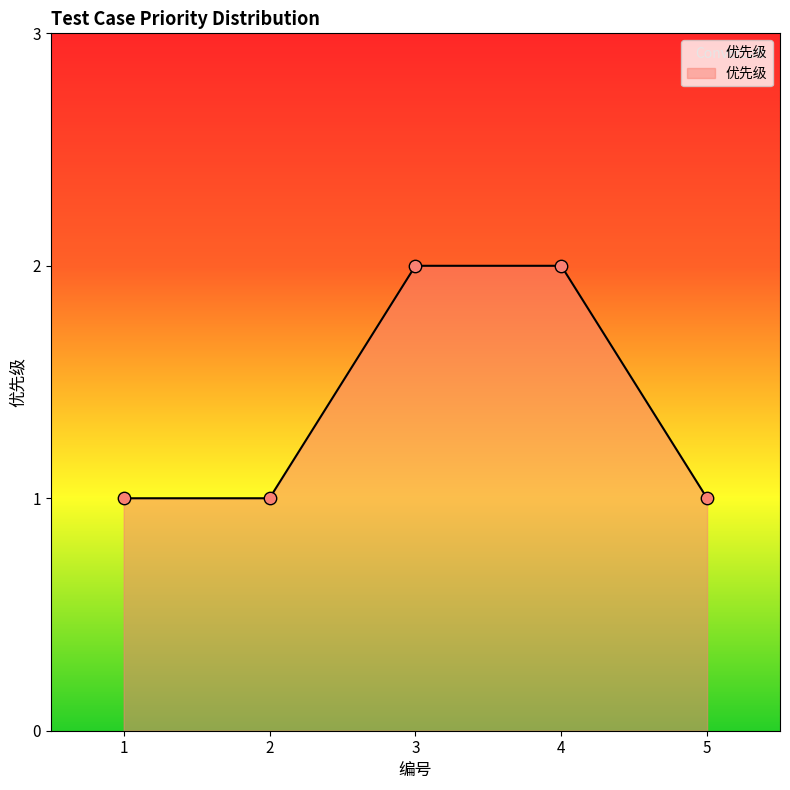

What is the change in value from 3 to 5?

-1